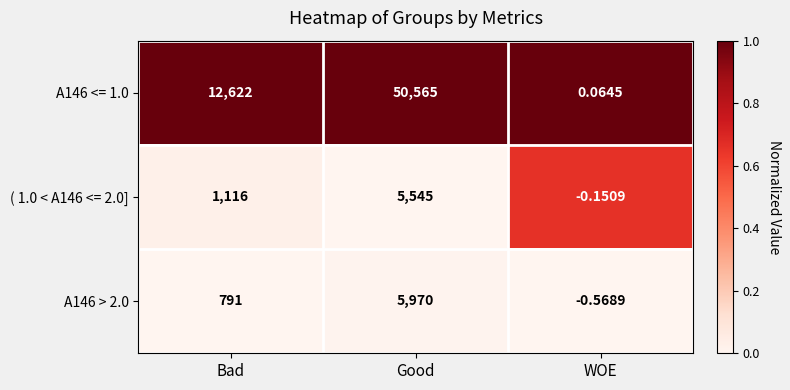

Which category has the lowest value across all series?

WOE